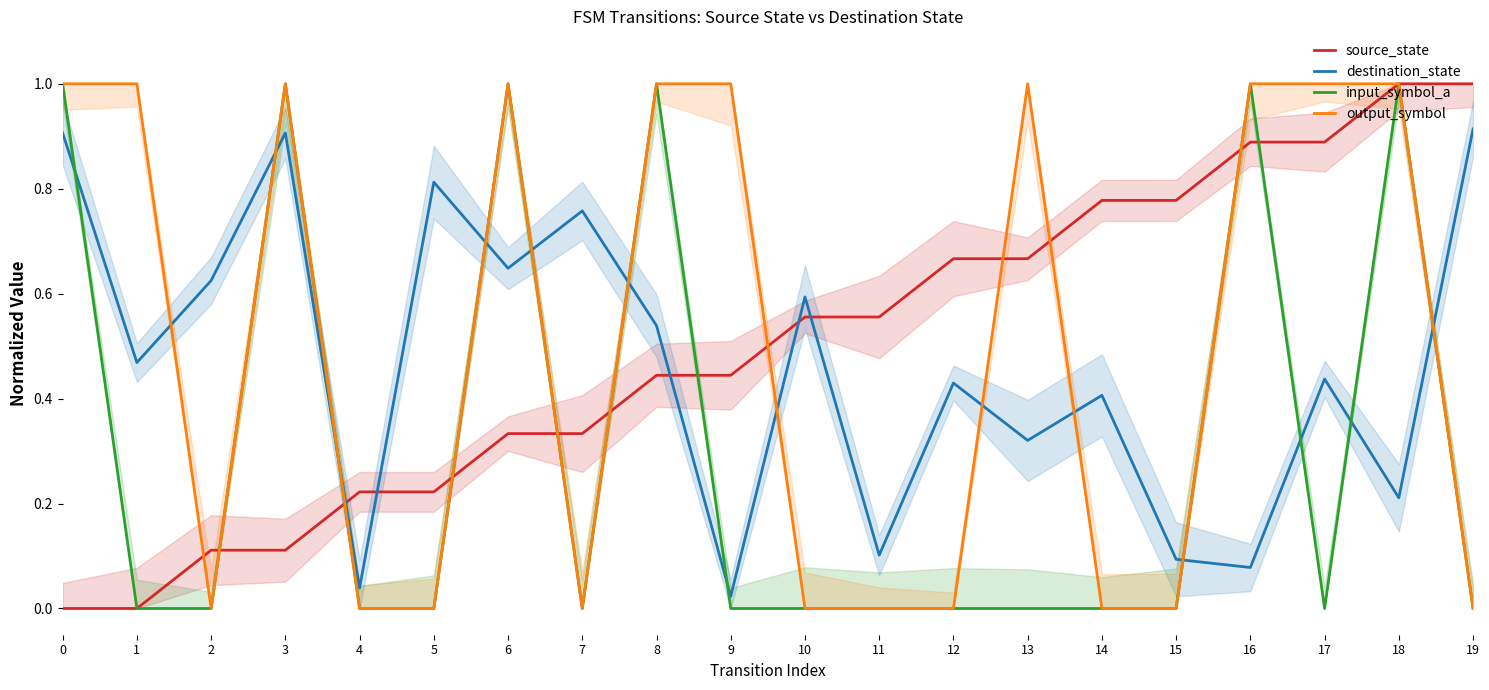

True or false: input_symbol_a and output_symbol intersect in this chart.

False